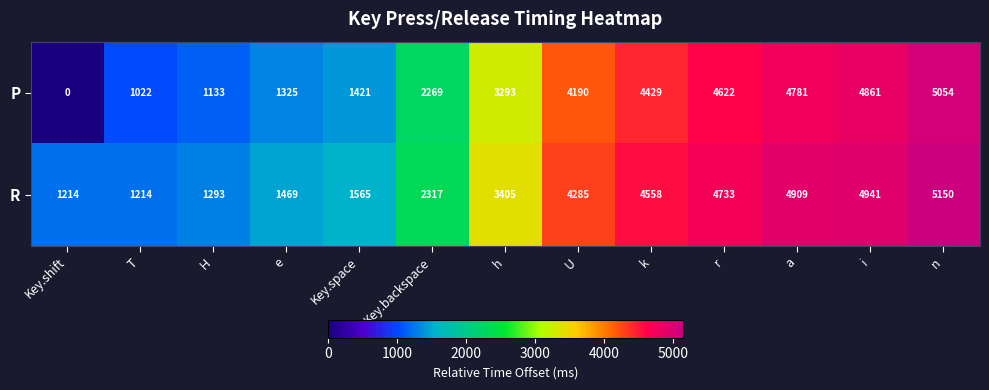

What is the sum of the R values at k and n?

9708